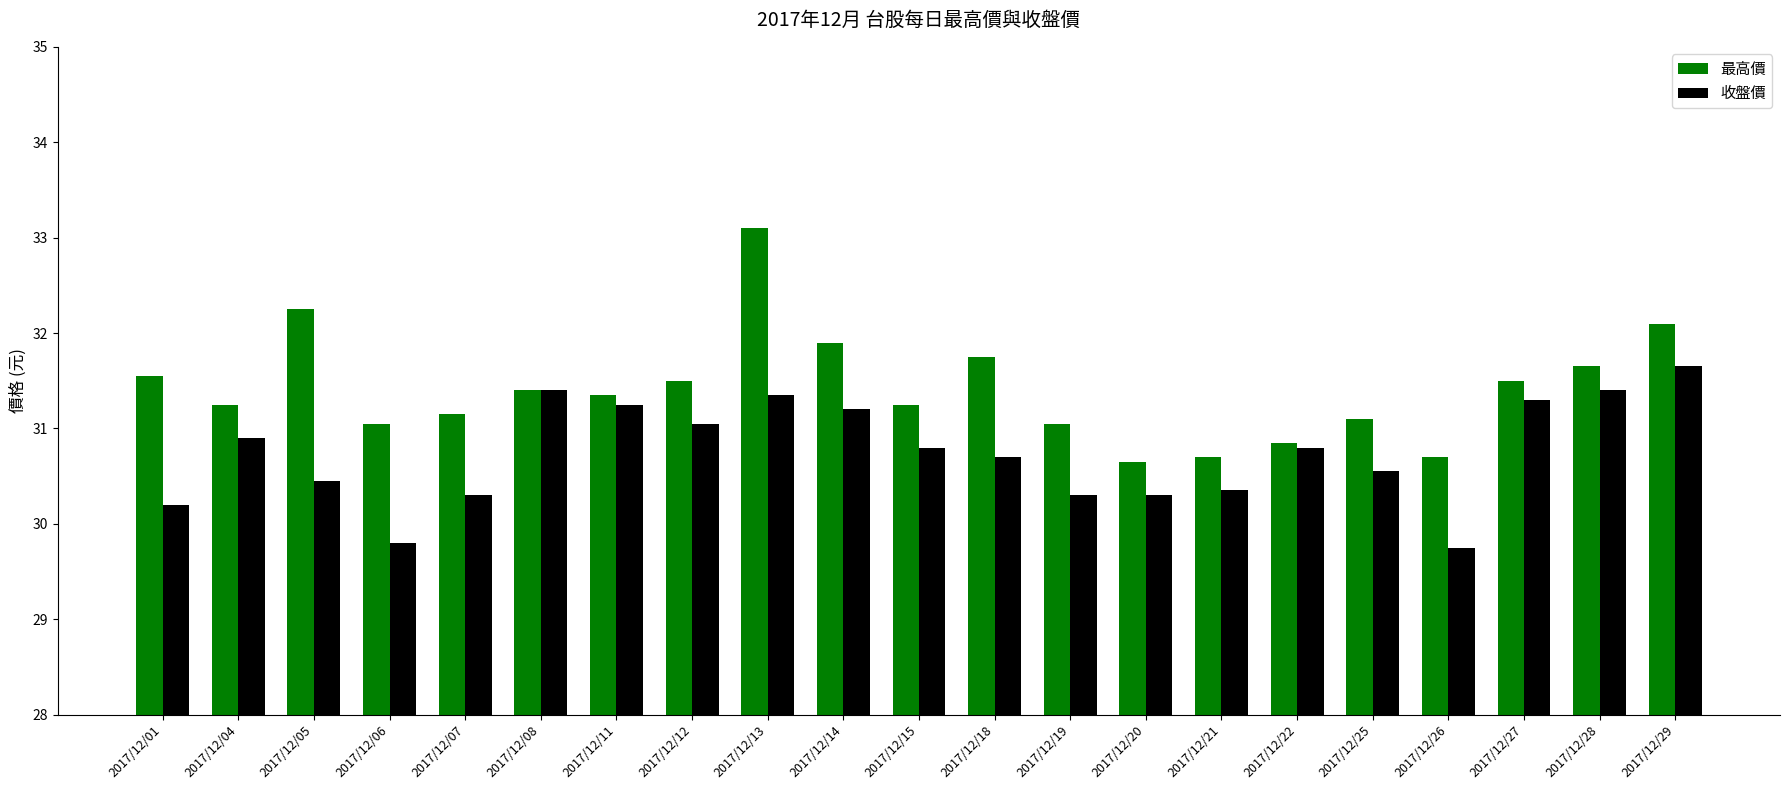

Rank the series by their maximum value, from lowest to highest.

收盤價, 最高價